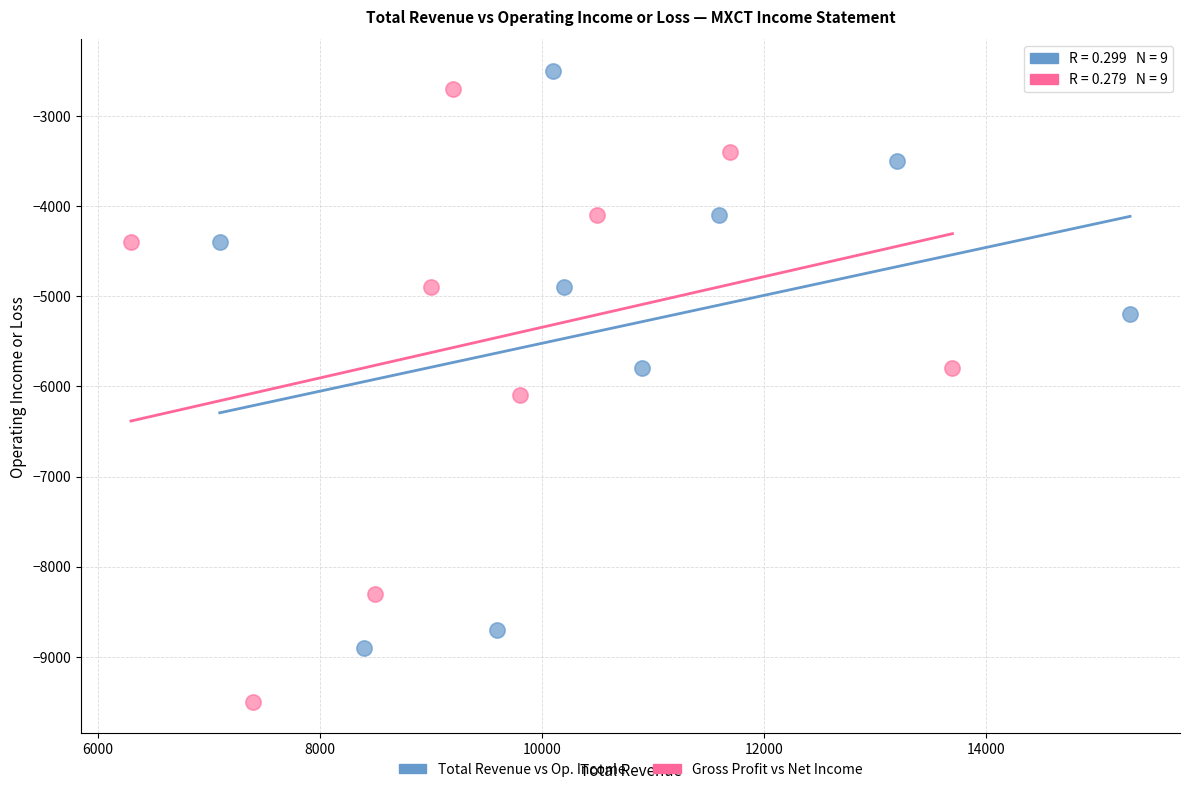

Which series has the widest spread of Y values?

Gross Profit vs Net Income